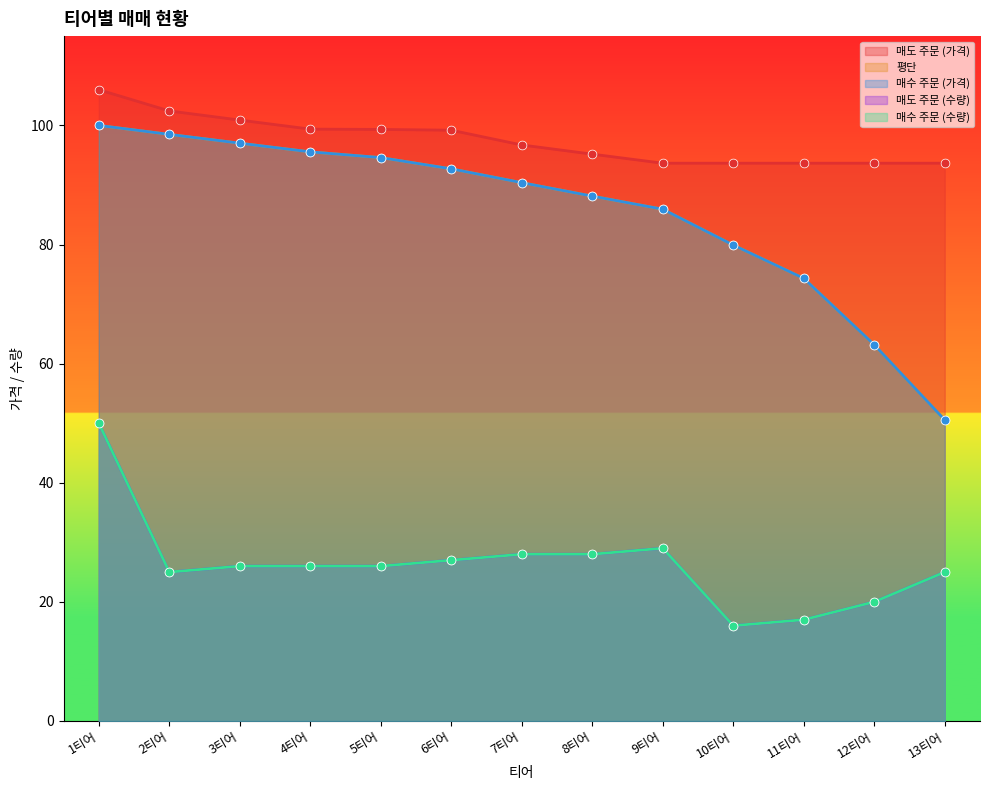

What is the total value across all series at 12티어?

260.0